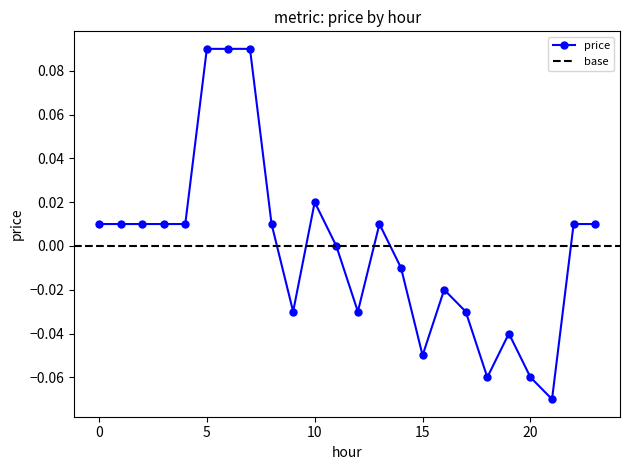

How many distinct data groups are displayed?

1